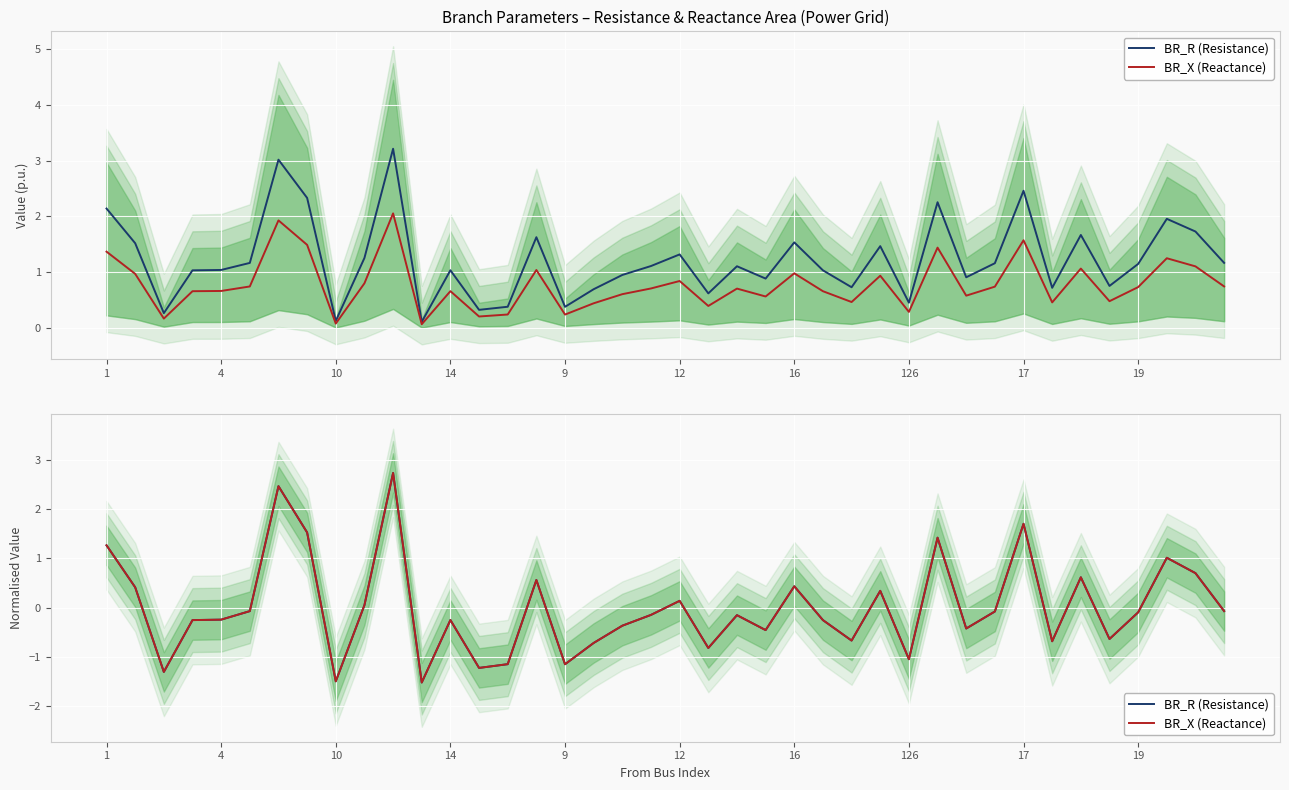

The value of BR_X (Reactance) at 126 is -0.4. True or false?

False